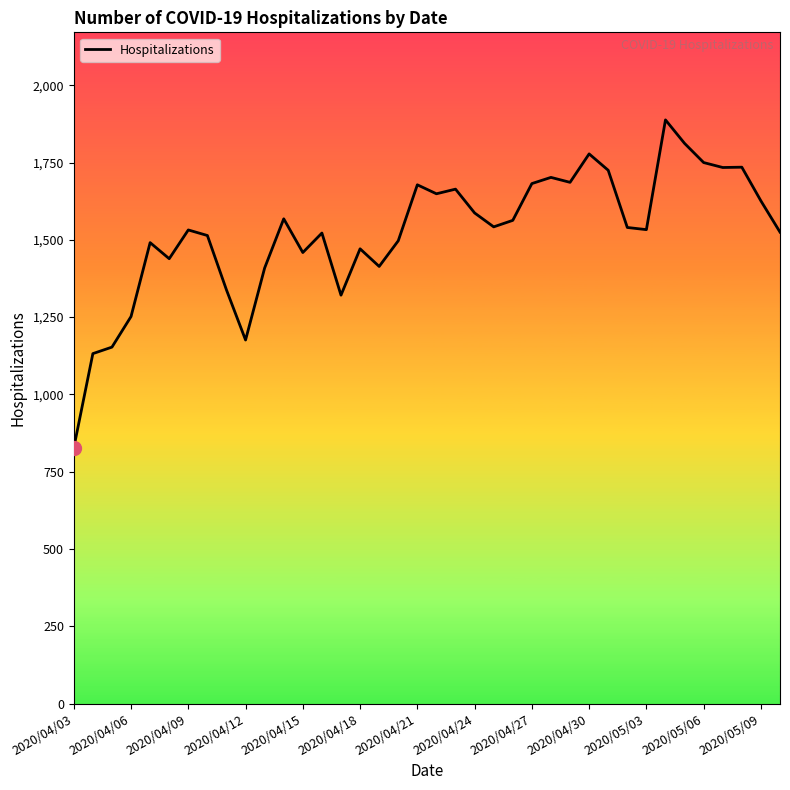

True or false: there are more than 0 points higher than both neighbors.

True